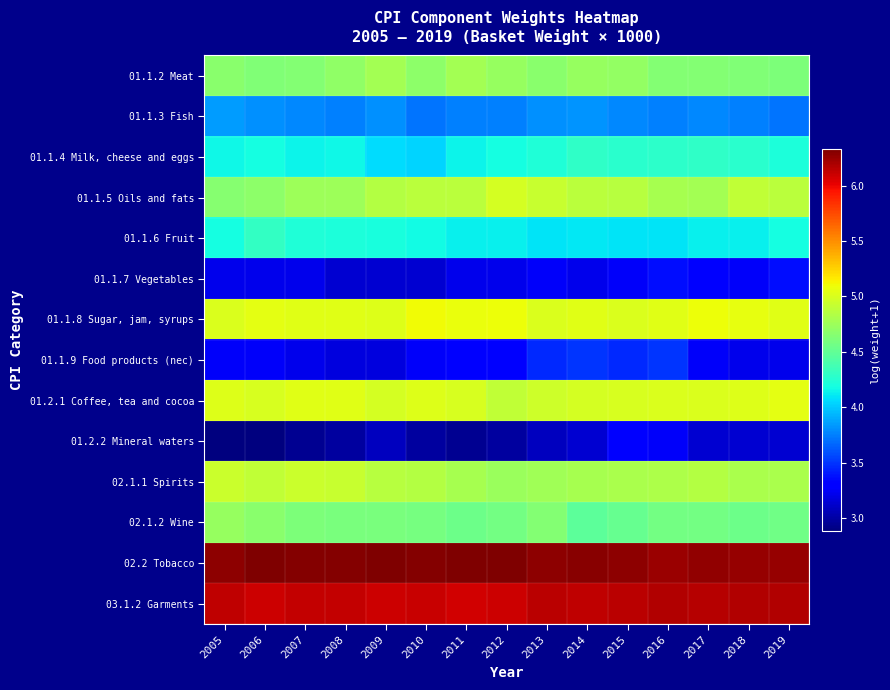

At which category is the sum across all series the highest?

2016